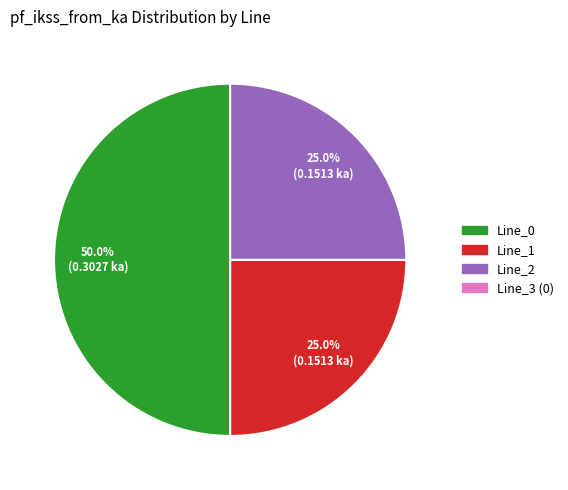

Count the number of slices in the pie.

3